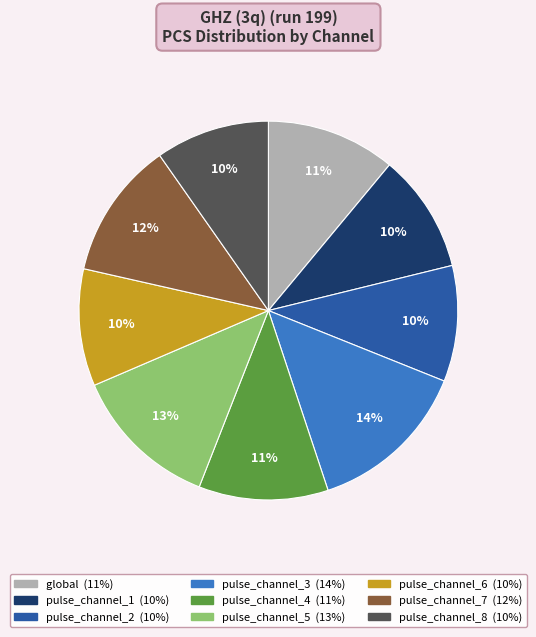

Is it true that pulse_channel_7 is 1% of the pie?

False